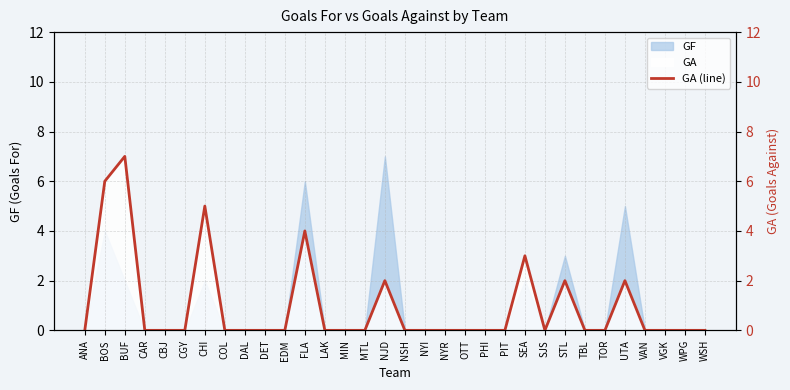

What is the label of the 1st point from the right?

WSH